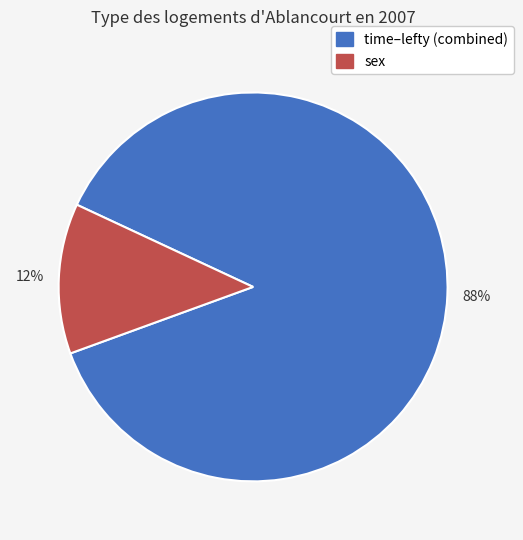

Is there a majority slice in this chart?

Yes